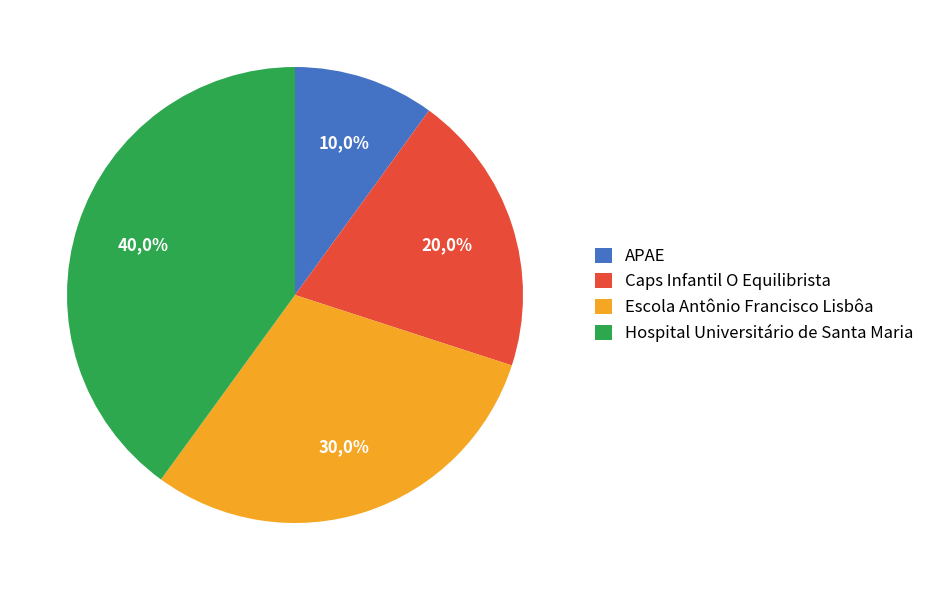

True or false: Caps Infantil O Equilibrista accounts for 32% of the total.

False